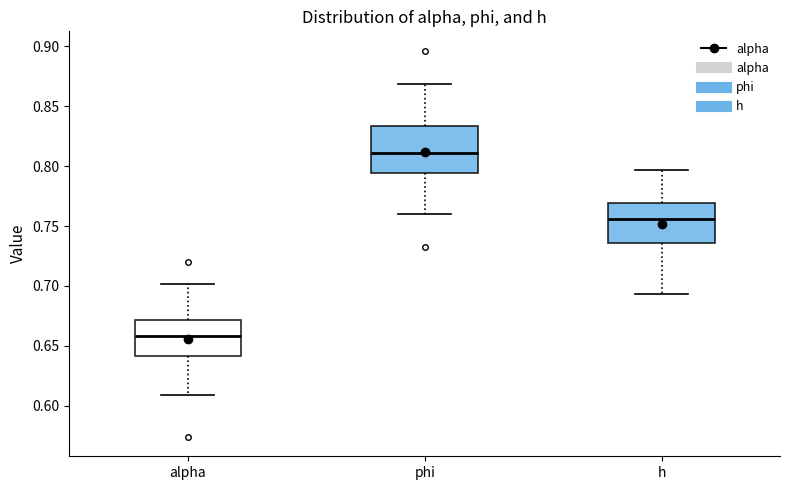

Where does the median line of the box for alpha sit on the y-axis? The values are not printed on the chart, so give them approximately, as read against the axis.

0.660